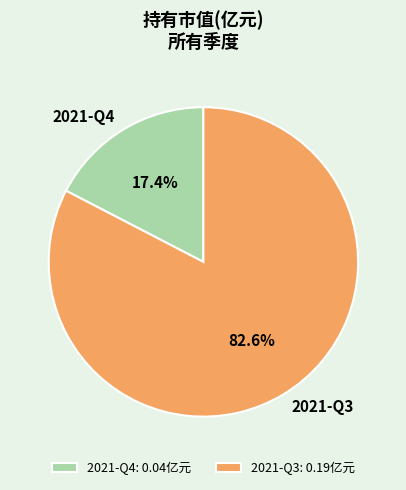

Which category has the biggest portion of the pie?

2021-Q3